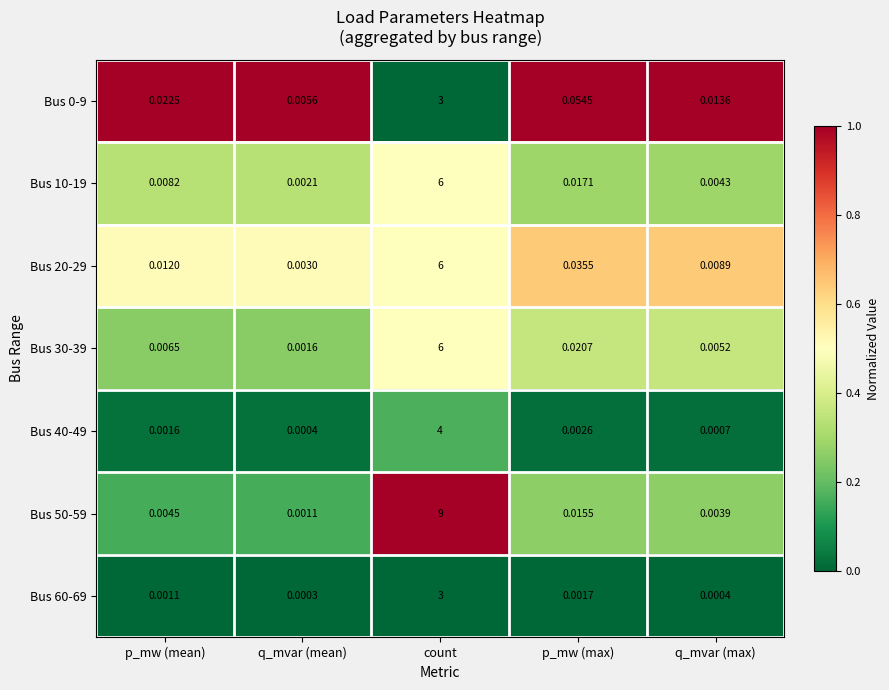

Is the value of Bus 0-9 at p_mw (mean) greater than the value of Bus 30-39 at q_mvar (mean)?

Yes